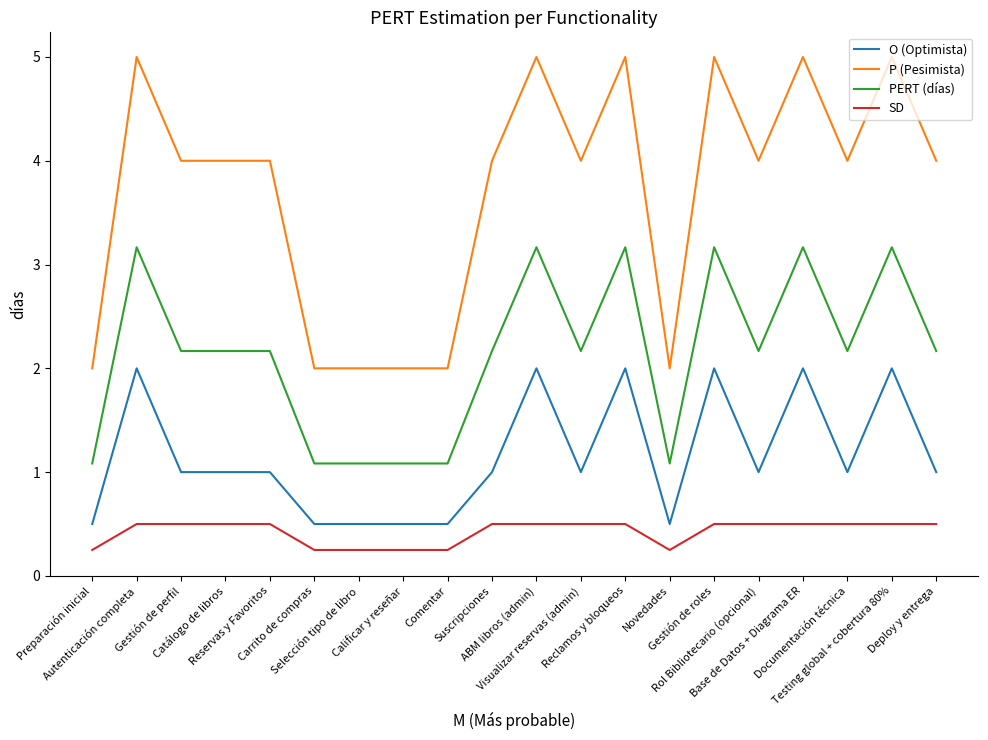

What is the maximum value for P (Pesimista)?

5.0